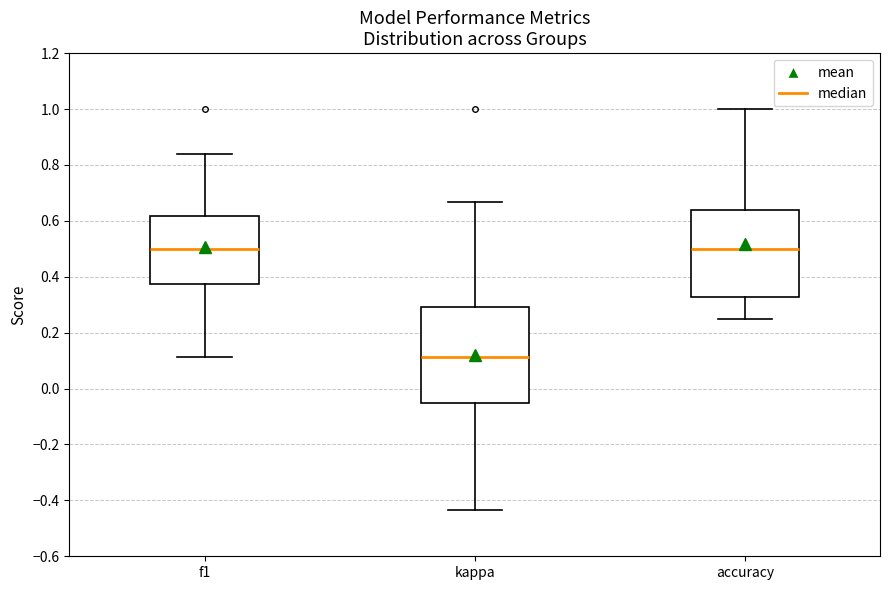

Reading left to right, transcribe this box plot: for each box, give where its median line is, the range the box spans, and where its two whiskers end, as read against the y-axis. The values are not printed on the chart, so give them approximately, as read against the axis.

f1: median 0.50, box 0.38 to 0.62, whiskers 0.12 to 0.84
kappa: median 0.12, box -0.04 to 0.30, whiskers -0.44 to 0.66
accuracy: median 0.50, box 0.32 to 0.64, whiskers 0.26 to 1.00